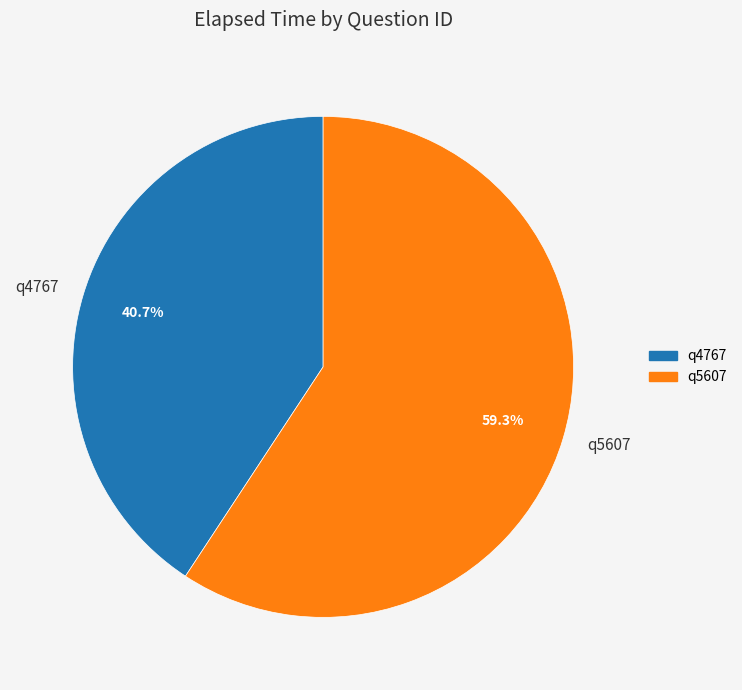

What is the majority slice?

q5607